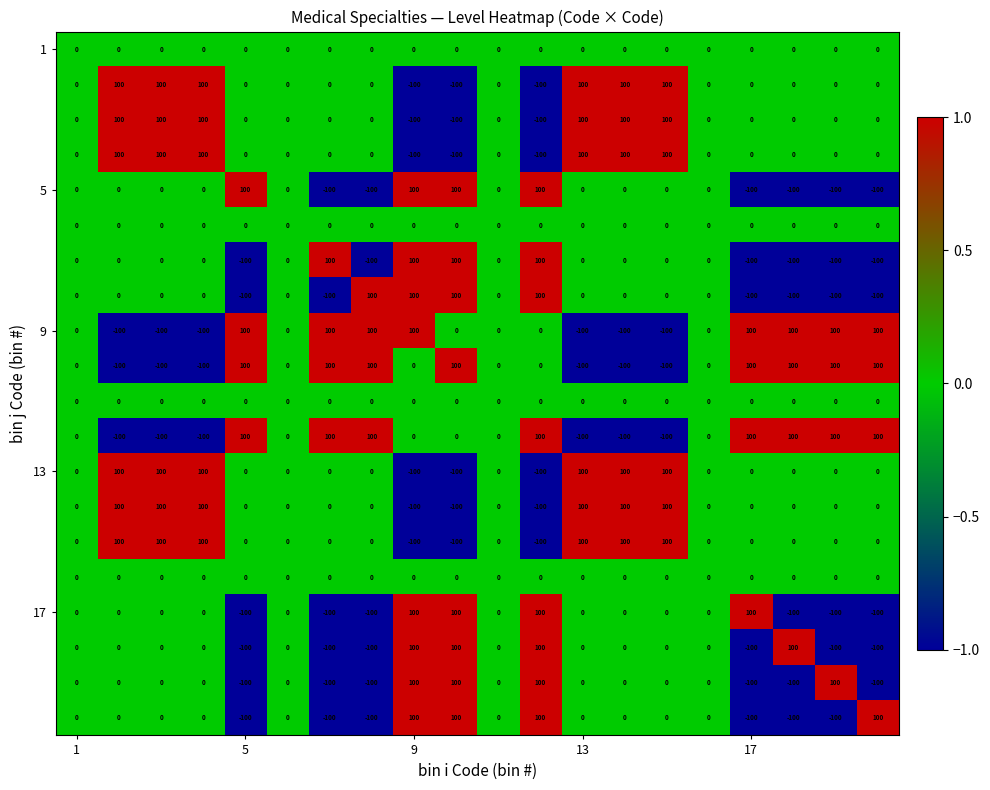

What is the smallest value displayed?

-100